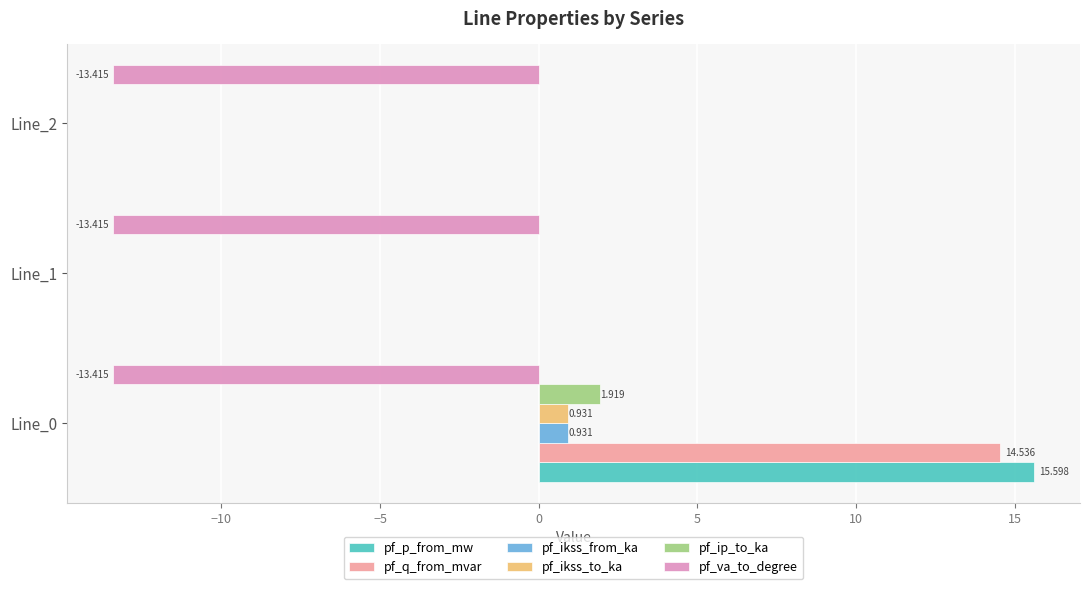

Which series changed the most between Line_0 and Line_2?

pf_p_from_mw